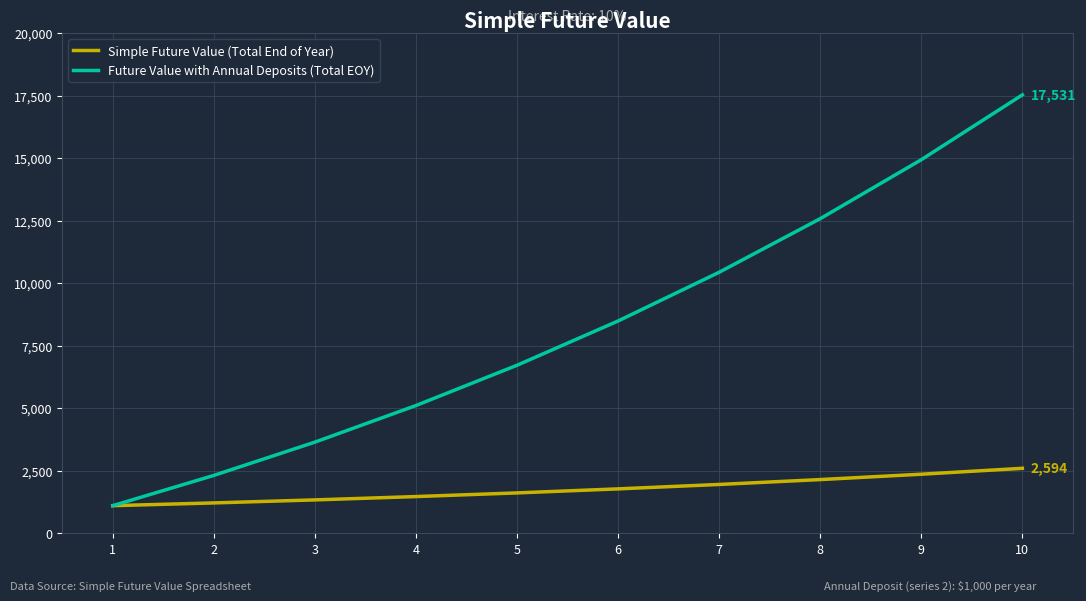

What is the sum of all Simple Future Value (Total End of Year) values?

17531.2